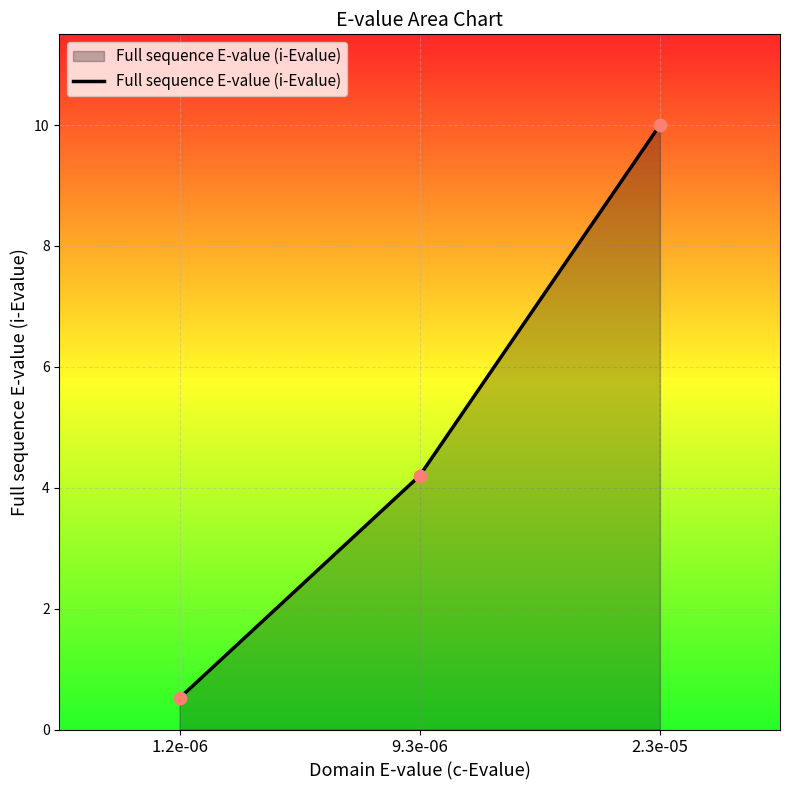

What is the change in value from 1.2e-06 to 2.3e-05?

+9.5